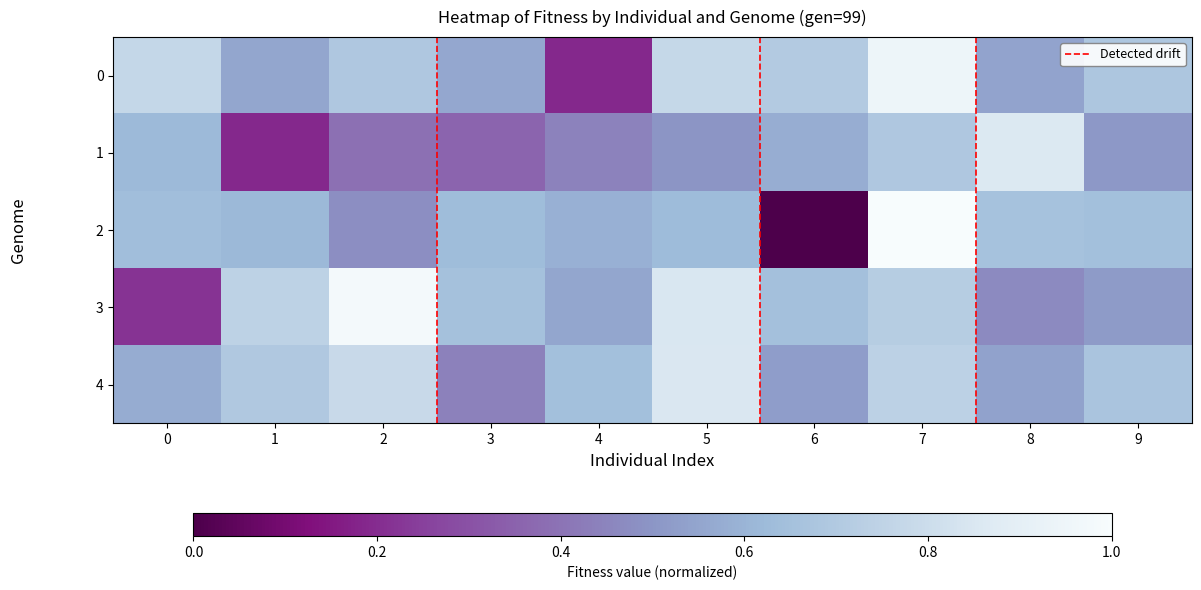

True or false: 3 has a value of 1.0 at 2.

True